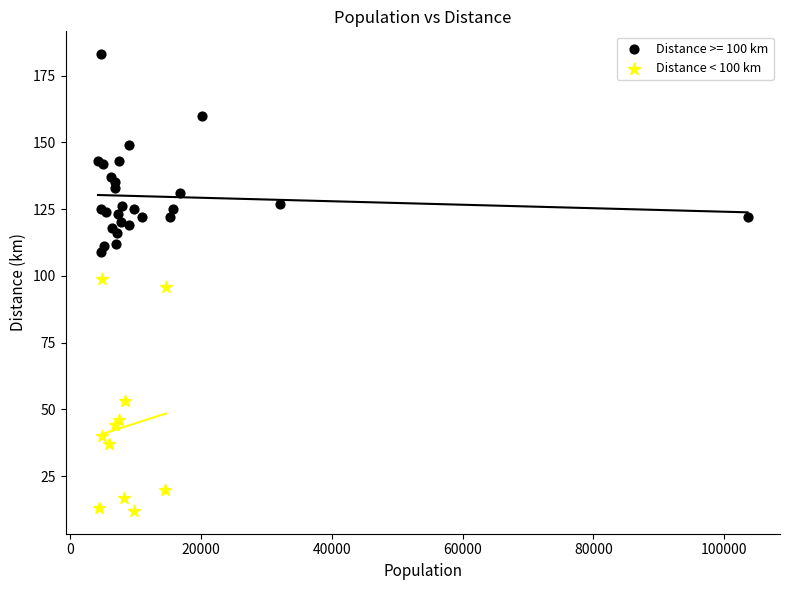

Which series contains the highest Y value?

Distance >= 100 km